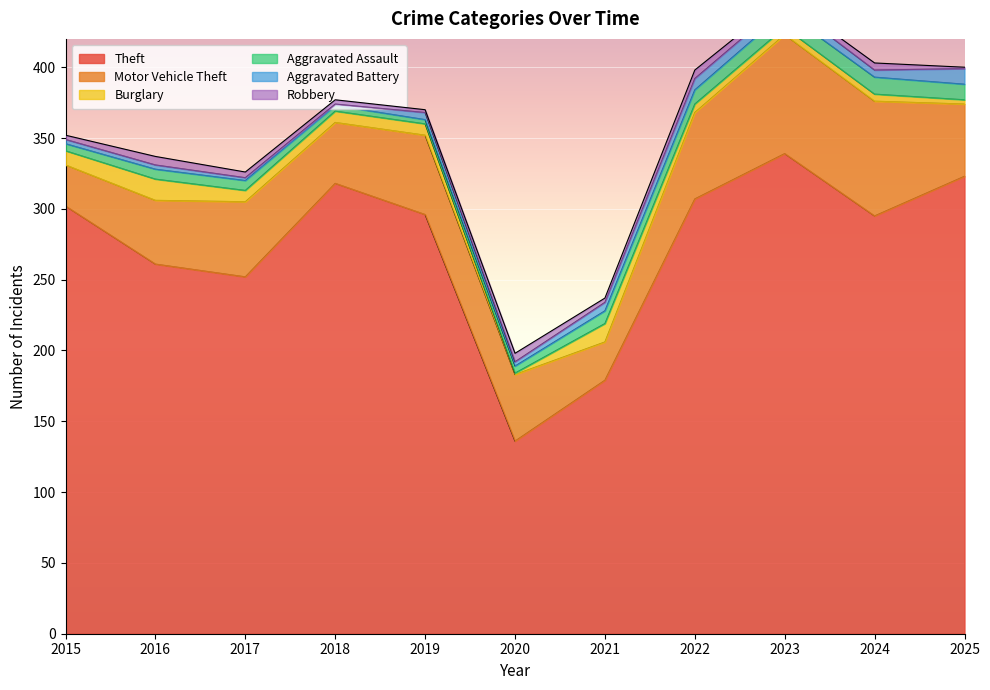

Between 2023 and 2019, which is larger?

2023